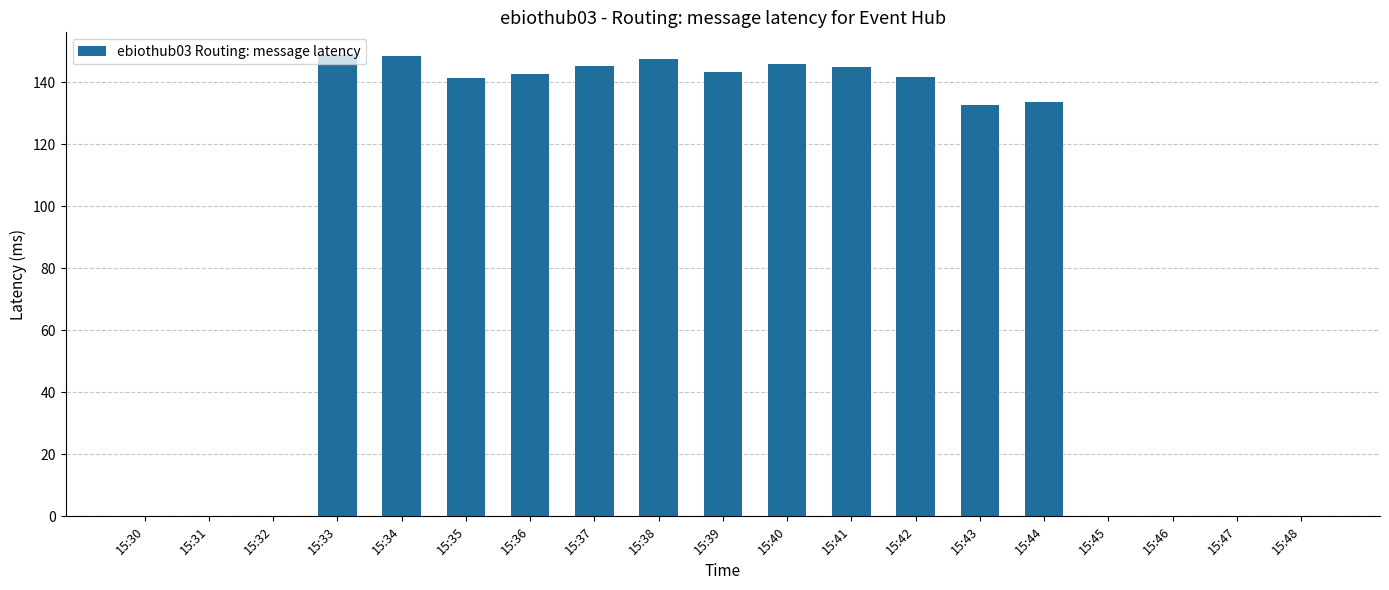

What is the maximum value shown in the chart?

148.6